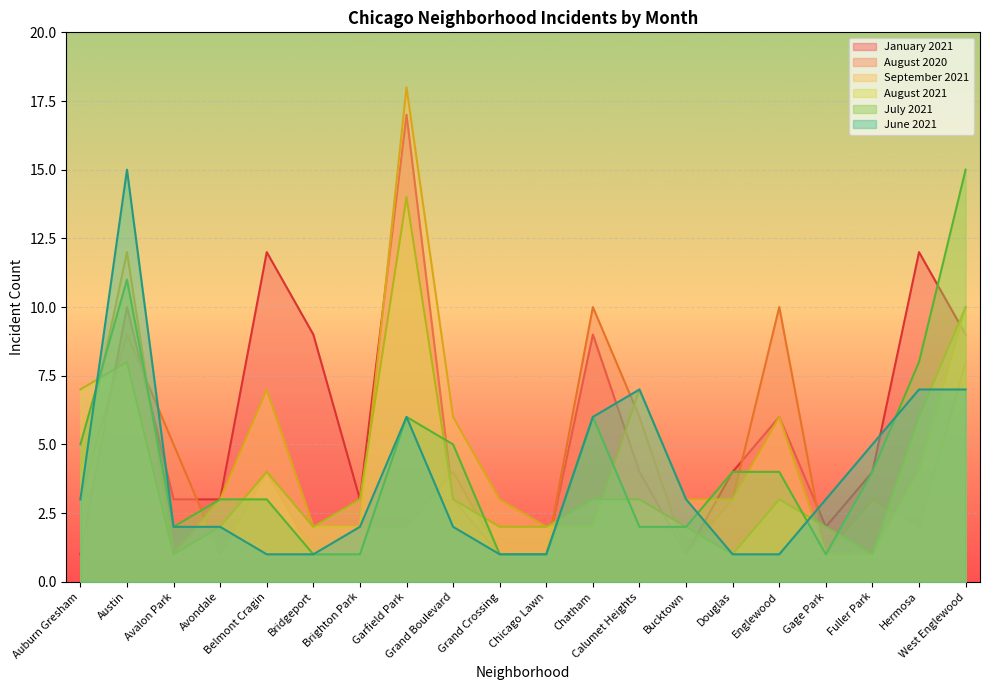

Reading left to right, transcribe all the data shown in this chart.

January 2021: 1	10	3	3	12	9	3	17	3	1	1	9	4	1	4	6	2	4	12	9
August 2020: 3	9	5	1	4	1	2	2	4	1	1	10	6	1	3	10	1	3	2	8
September 2021: 4	12	1	3	7	2	2	18	6	3	2	2	7	3	3	6	1	1	4	10
August 2021: 7	8	1	2	4	2	3	14	3	2	2	3	3	2	1	3	2	1	6	10
July 2021: 5	11	2	3	3	1	1	6	5	1	1	6	2	2	4	4	1	4	8	15
June 2021: 3	15	2	2	1	1	2	6	2	1	1	6	7	3	1	1	3	5	7	7